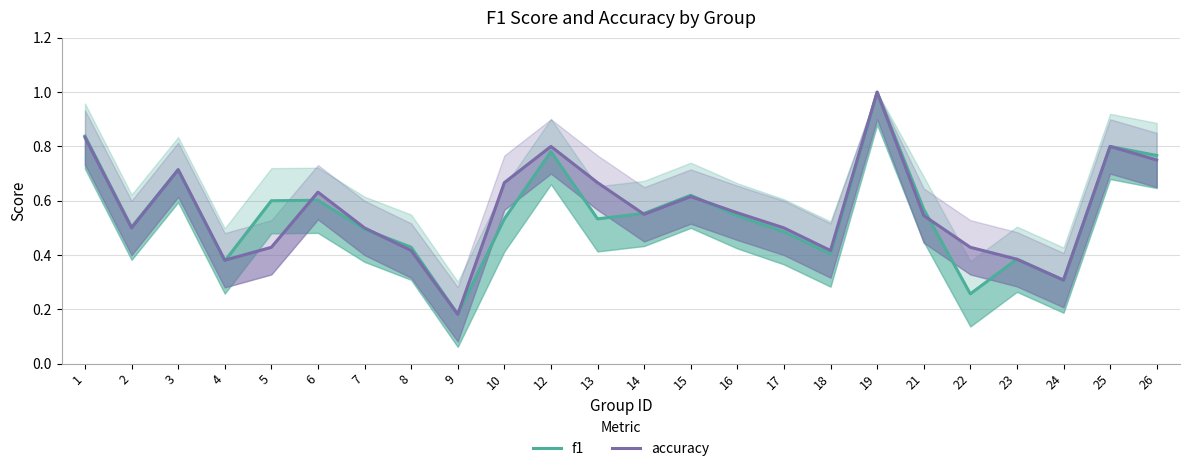

Is it true that f1 equals 1.0 at 19?

True